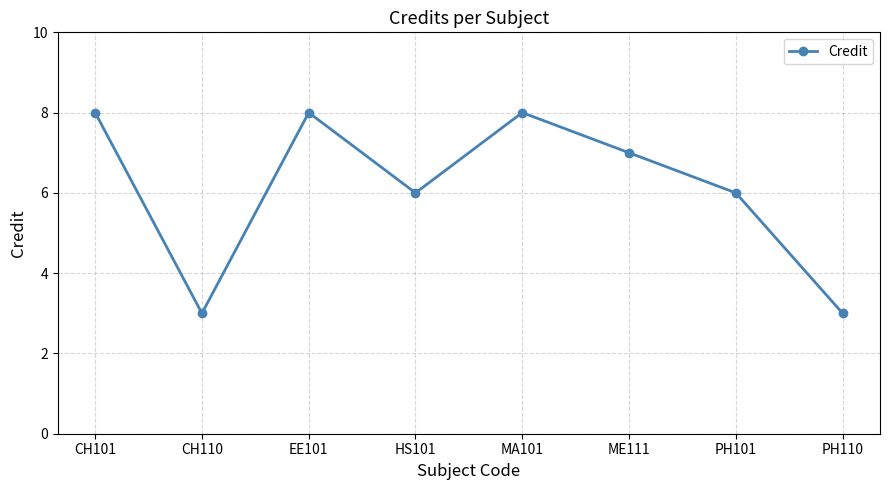

True or false: the data has more than 2 interior local peaks.

False